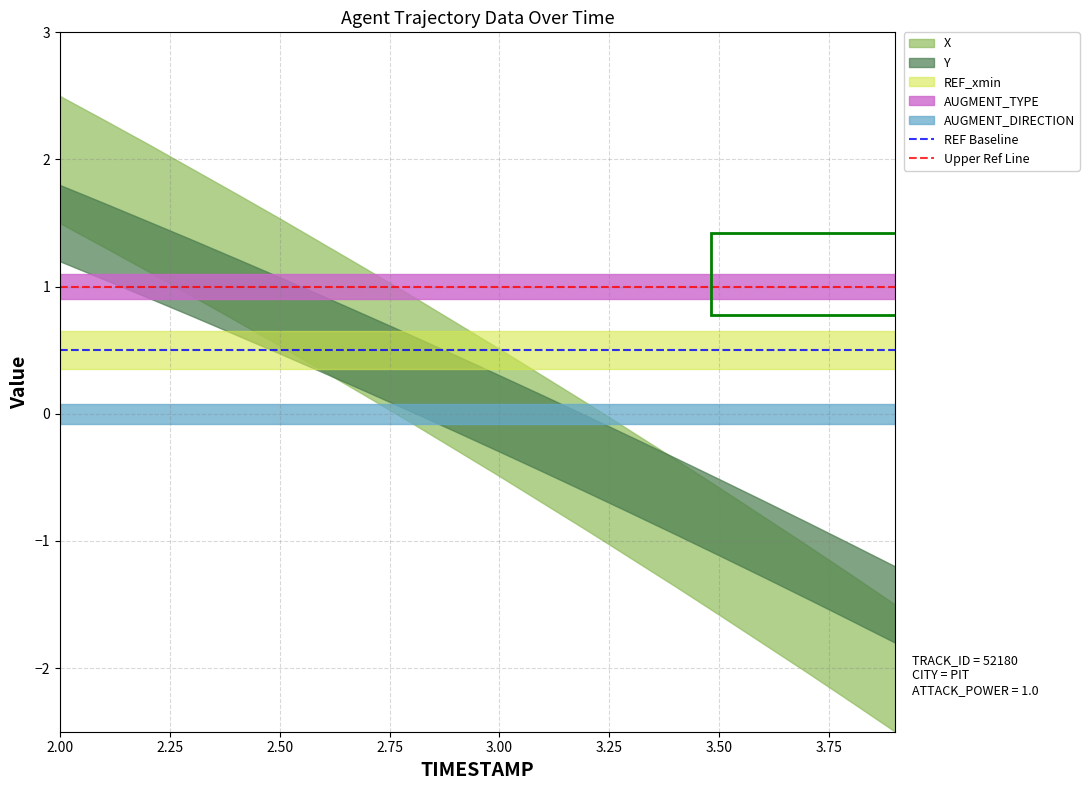

True or false: Upper Ref Line has a value of 1.0 at 2.25.

True